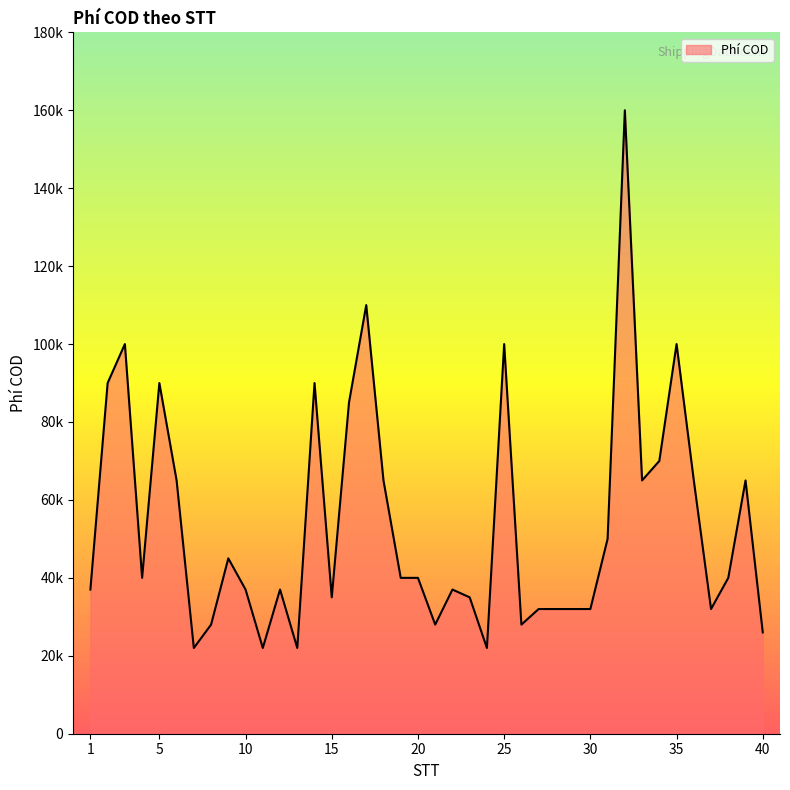

Reading left to right, list all the values displayed in this chart.

1=37000	2=90000	3=100000	4=40000	5=90000	6=65000	7=22000	8=28000	9=45000	10=37000	11=22000	12=37000	13=22000	14=90000	15=35000	16=85000	17=110000	18=65000	19=40000	20=40000	21=28000	22=37000	23=35000	24=22000	25=100000	26=28000	27=32000	28=32000	29=32000	30=32000	31=50000	32=160000	33=65000	34=70000	35=100000	36=65000	37=32000	38=40000	39=65000	40=26000